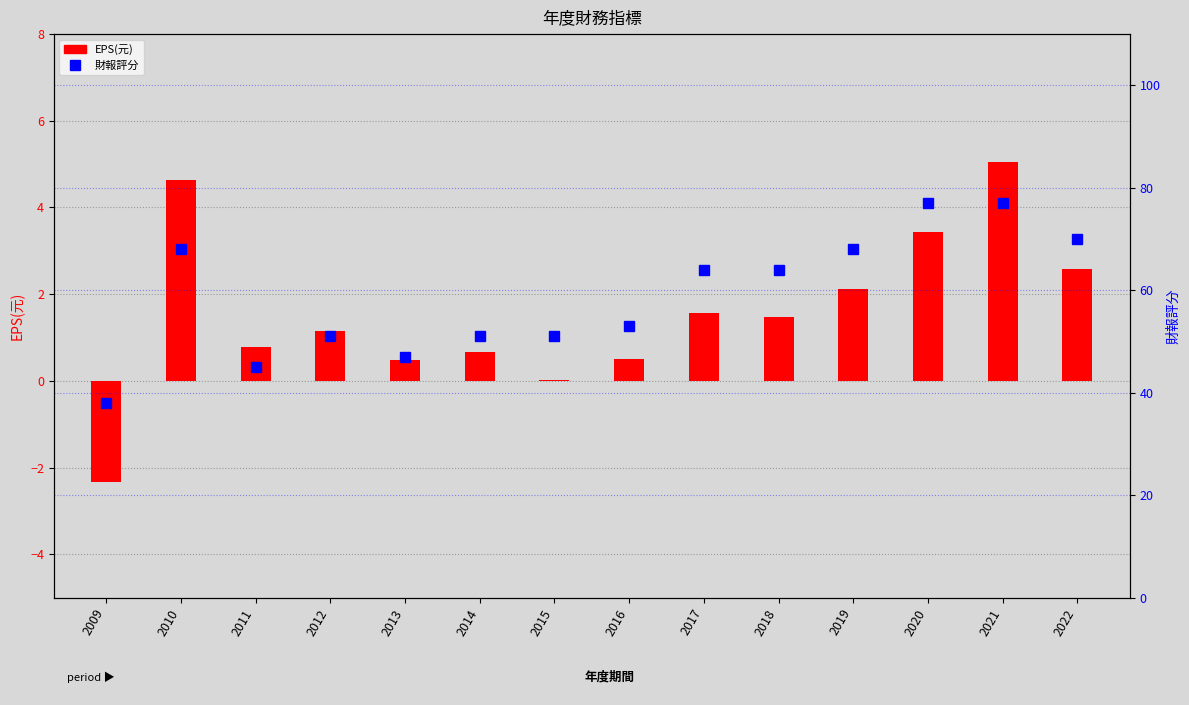

At how many categories does at least one series exceed 34?

14